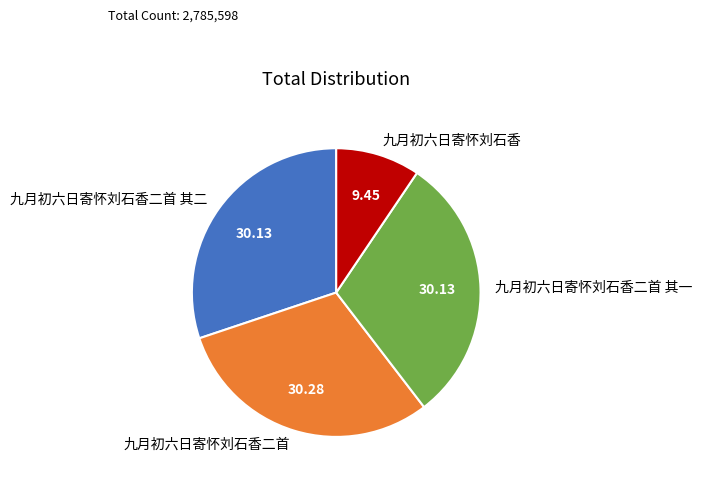

Between 九月初六日寄怀刘石香二首 and 九月初六日寄怀刘石香, which is larger?

九月初六日寄怀刘石香二首